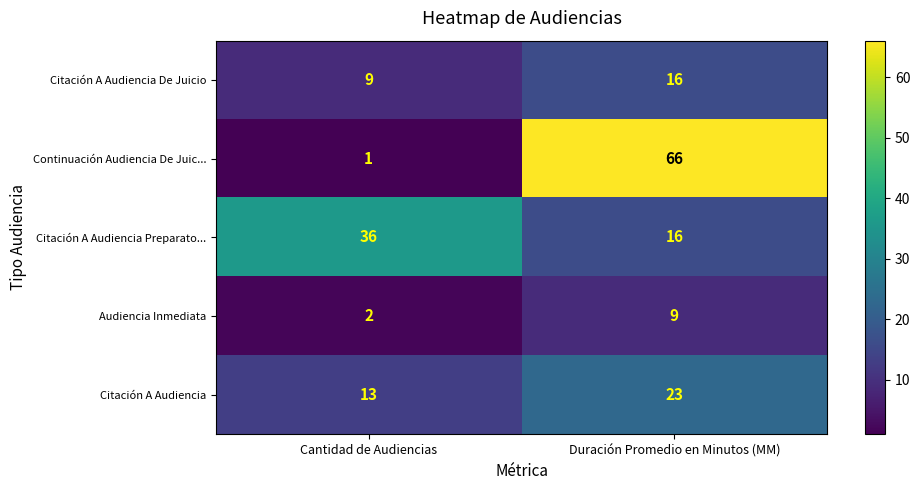

The Citación A Audiencia De Juicio series shows 22 at Duración Promedio en Minutos (MM). True or false?

False